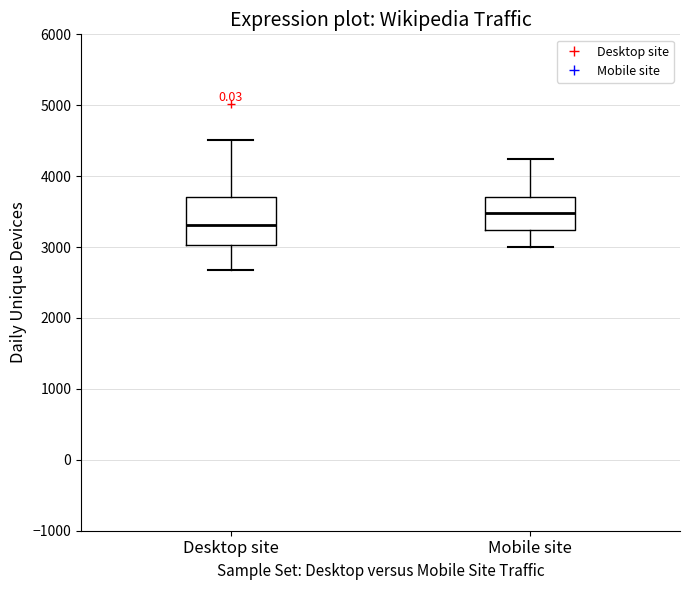

Where does the lower whisker of the box for Desktop site end on the y-axis? The values are not printed on the chart, so give them approximately, as read against the axis.

2700